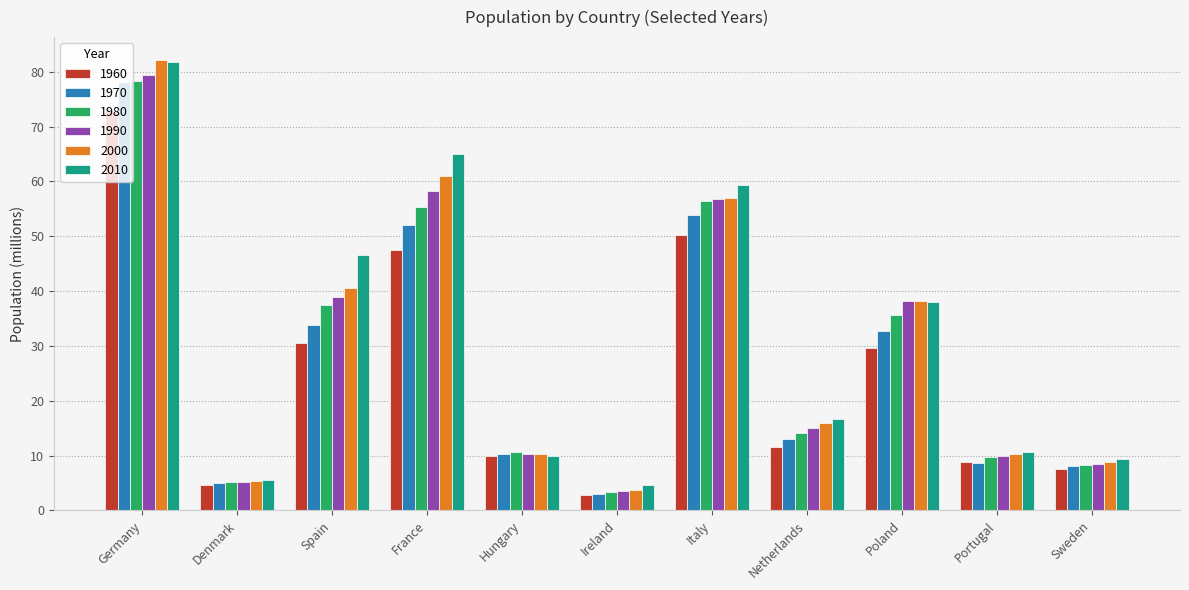

True or false: 2010 has a value of 12.5 at Sweden.

False